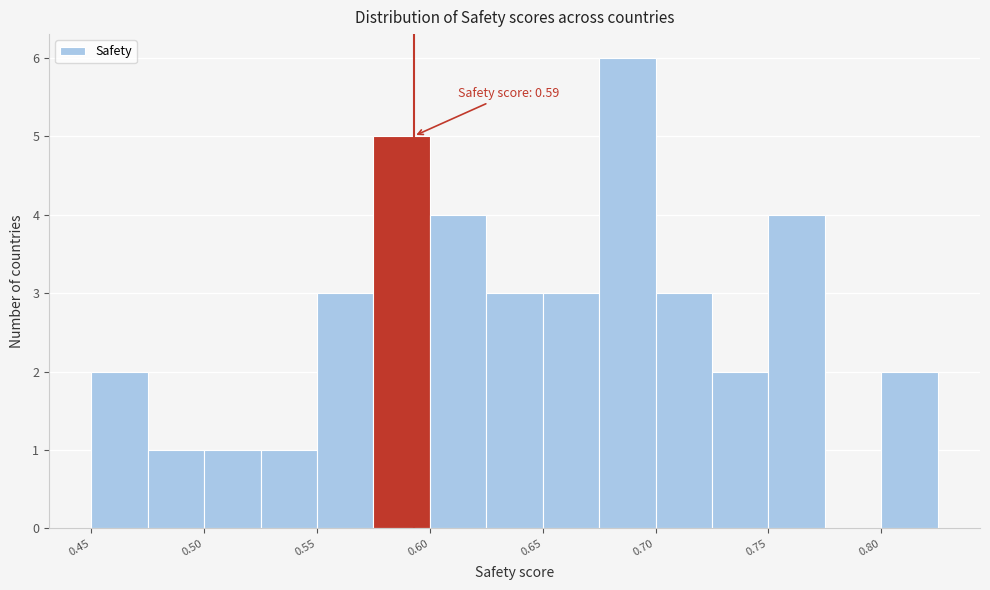

Read against the x-axis, roughly where is the centre of the tallest bar?

0.69